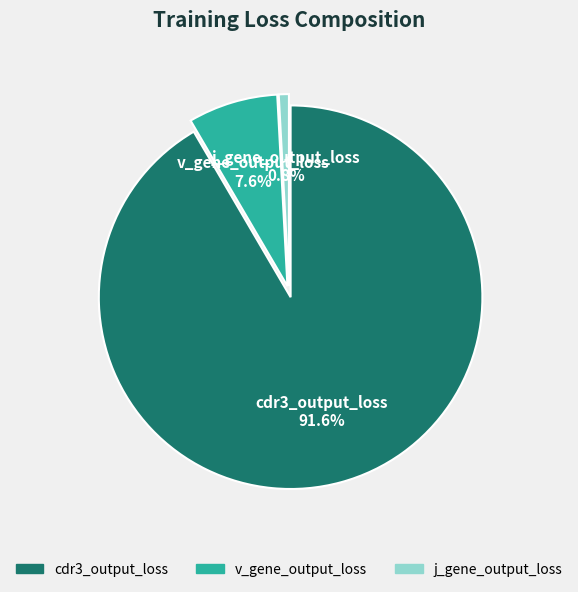

Count the number of slices in the pie.

3